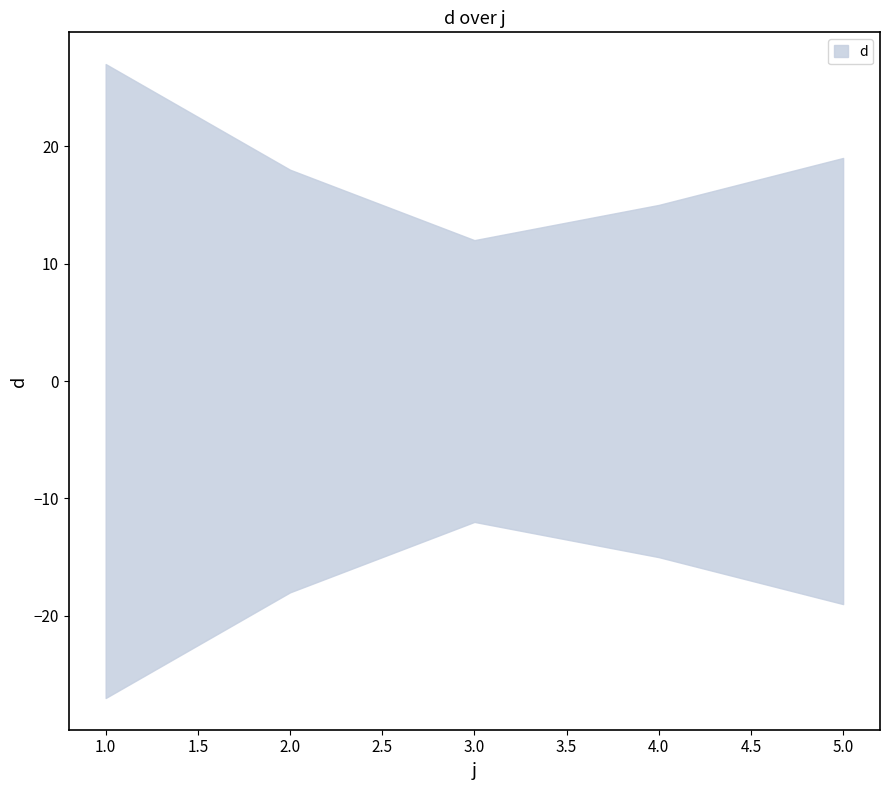

Rank the categories by value from highest to lowest.

1, 5, 2, 4, 3